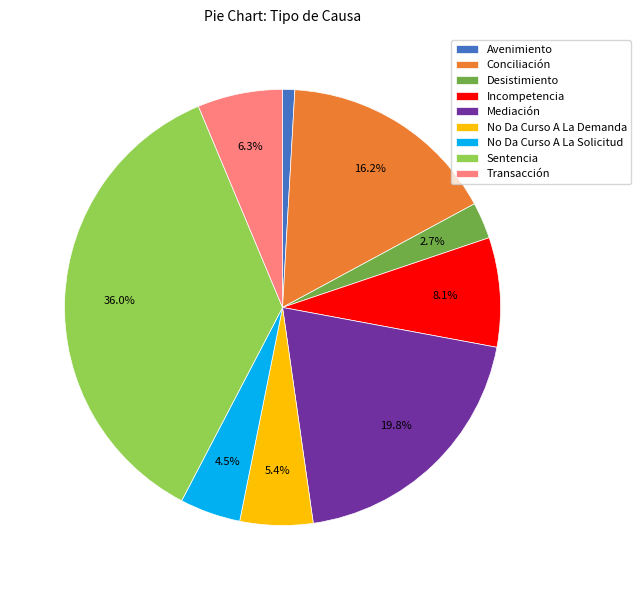

What is the largest slice in the pie chart?

Sentencia